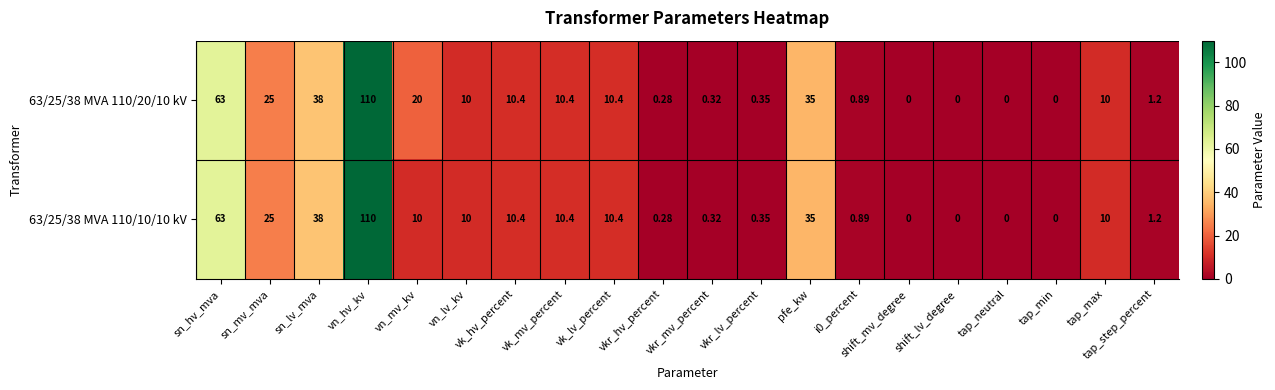

Where does the 63/25/38 MVA 110/10/10 kV series first go above 10?

sn_hv_mva